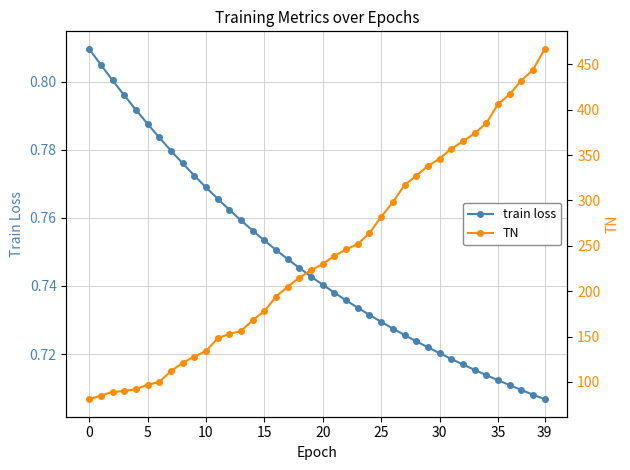

Which series changed the most between 26 and 32?

TN